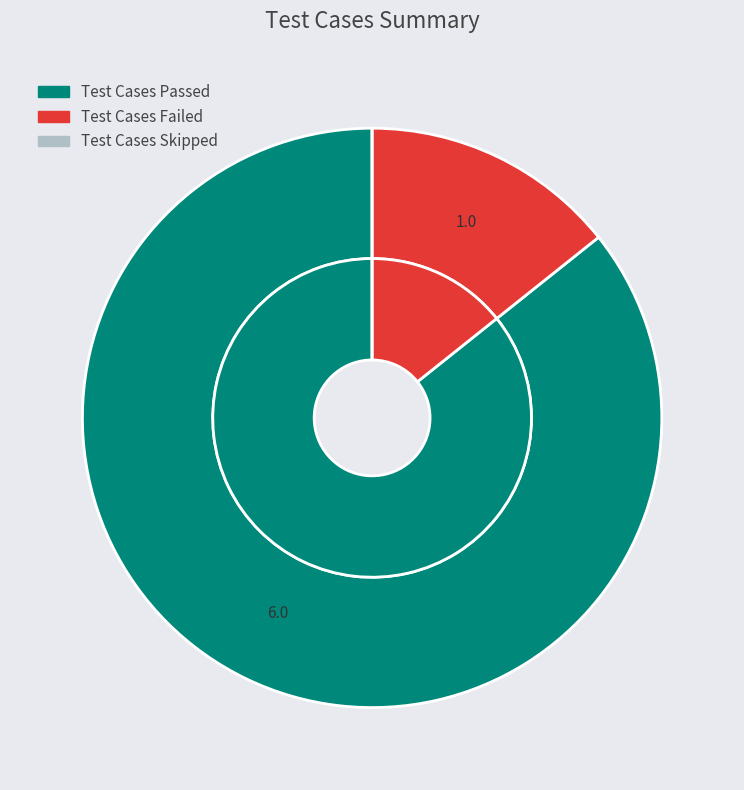

What is the largest slice in the pie chart?

Test Cases Passed